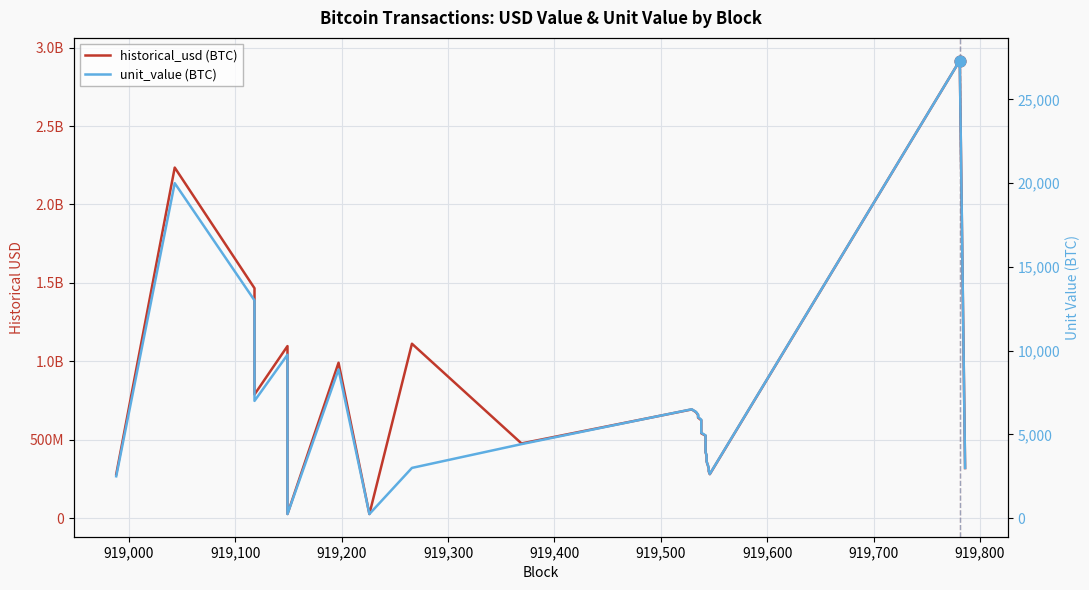

Which series has the widest spread of Y values?

historical_usd (BTC)